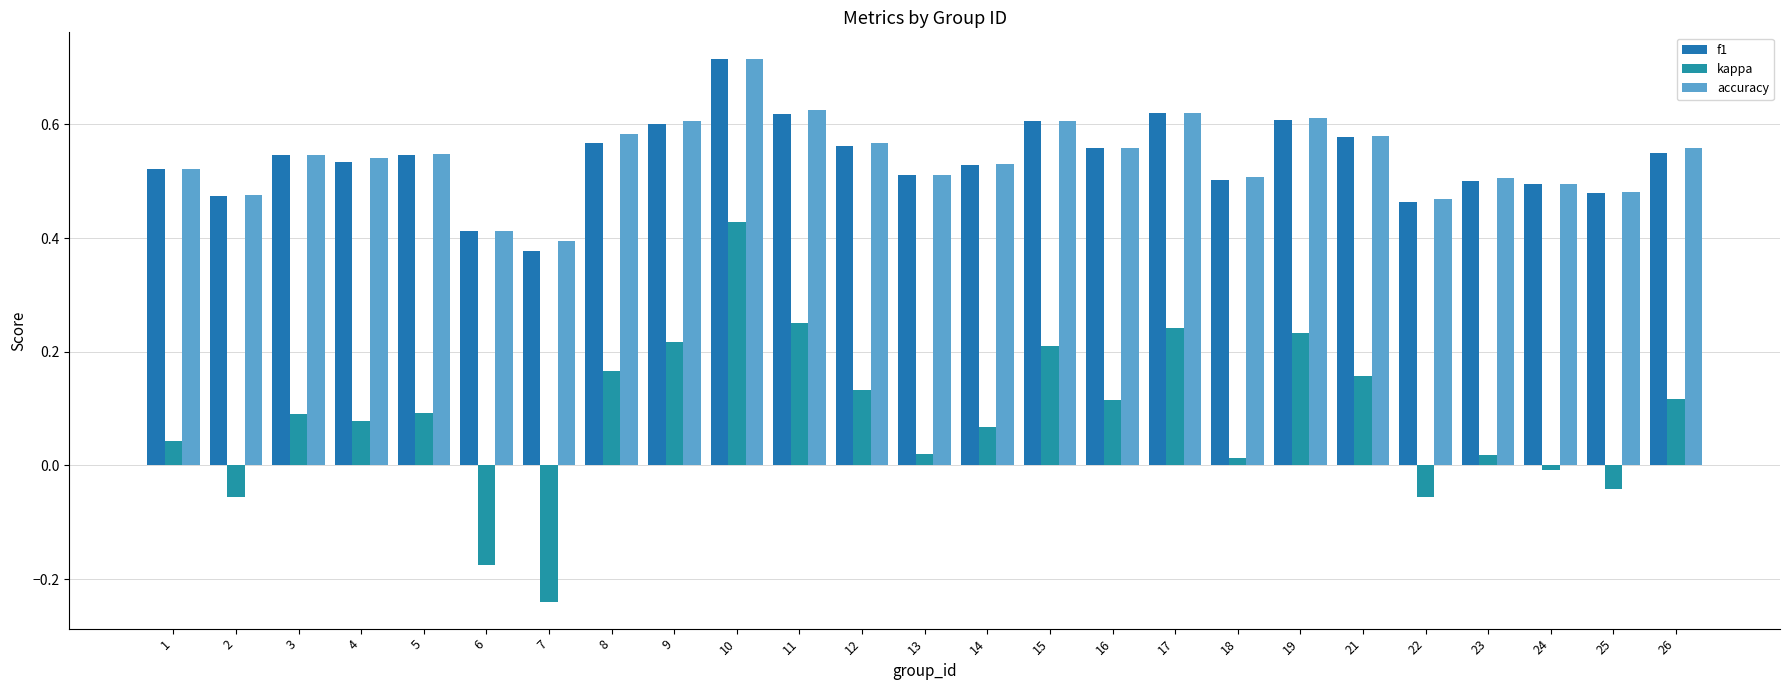

At which category does the chart reach its peak across all series?

10